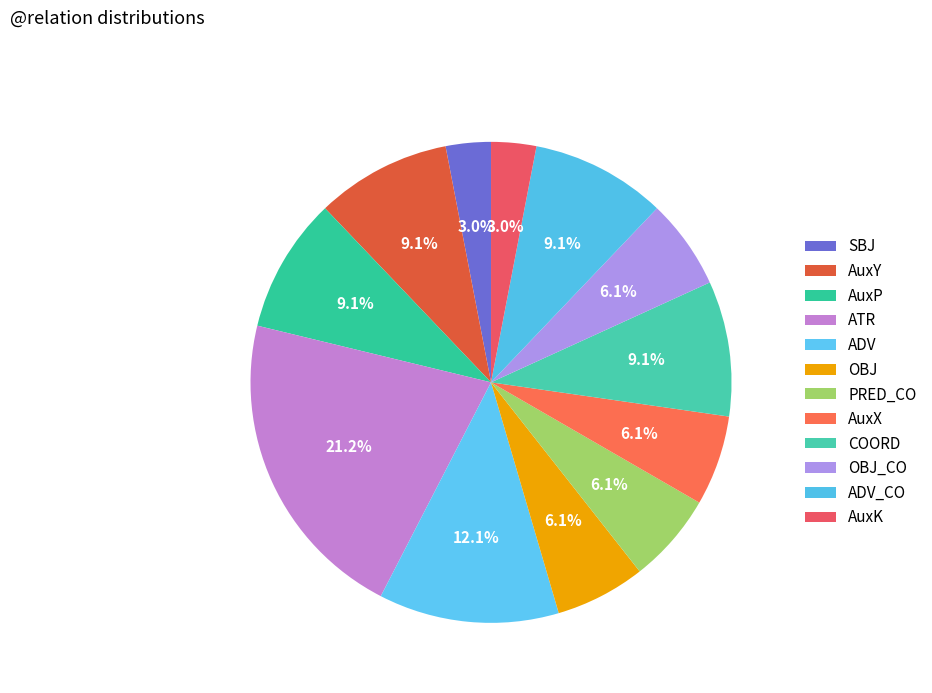

To the nearest percent, what is the difference between the largest and smallest slice percentages?

18%